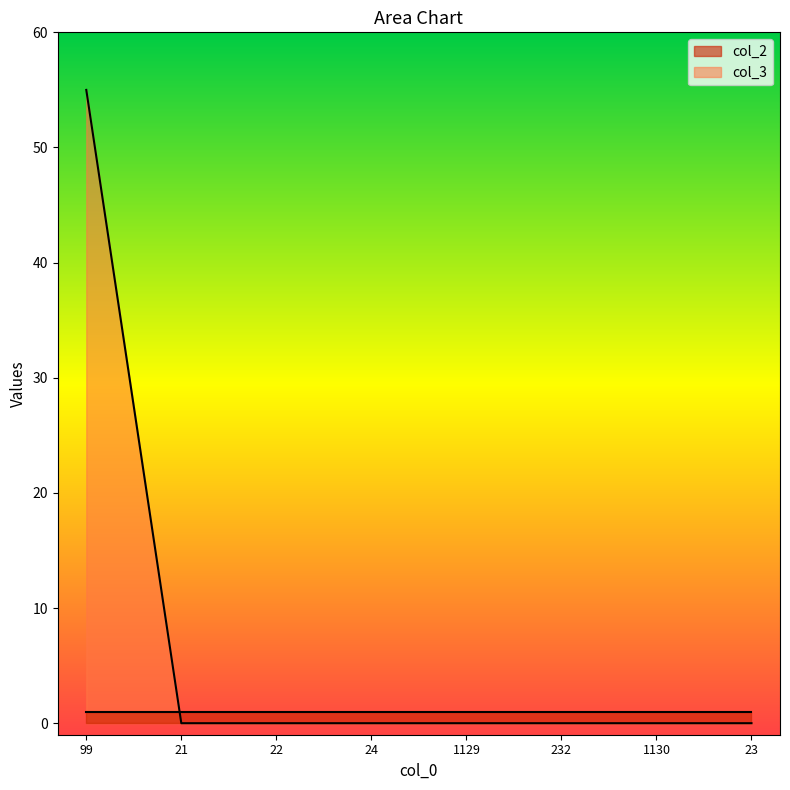

Reading right to left, what are all the values shown in this chart?

0	0	0	0	0	0	0	55